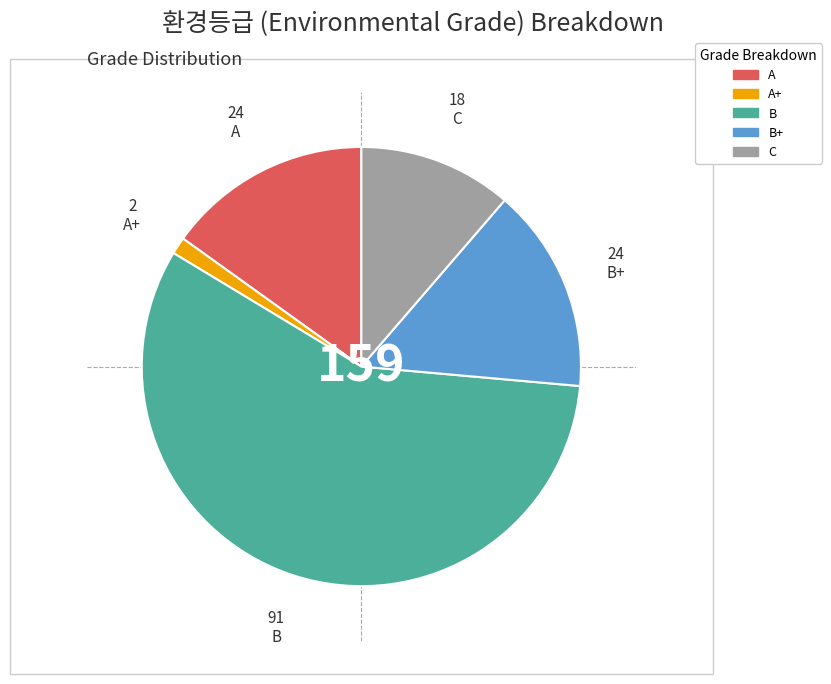

Is there a majority slice in this chart?

Yes